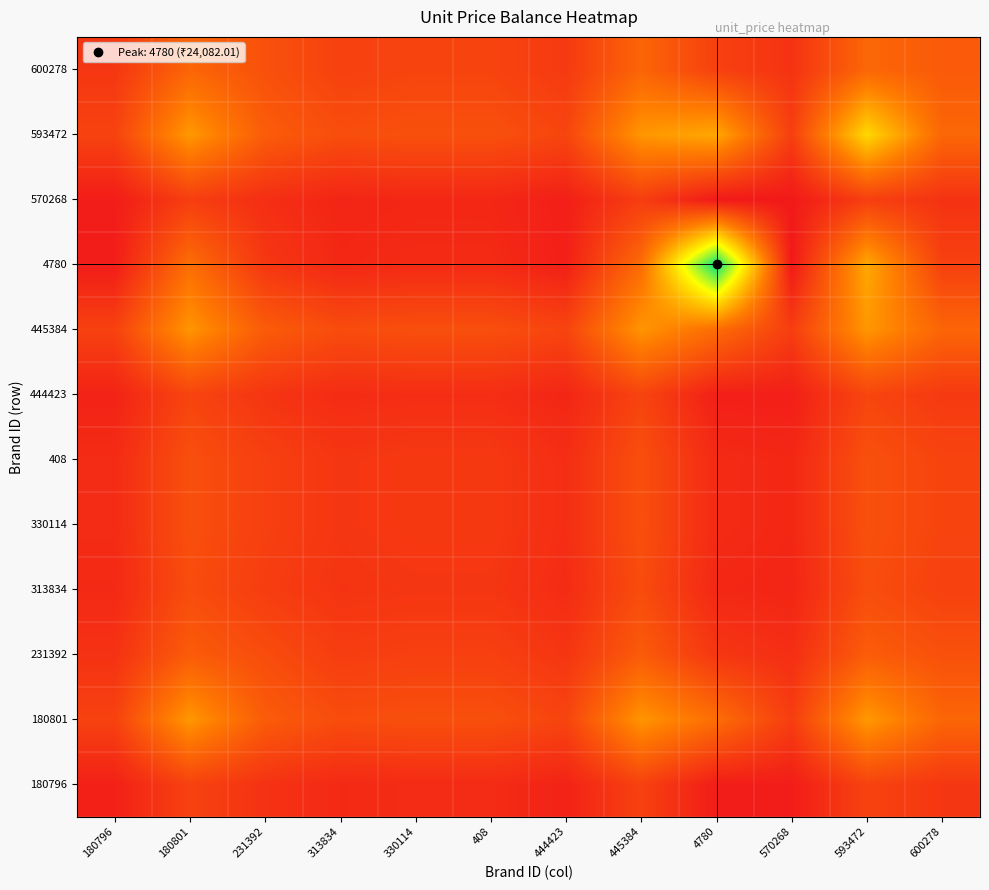

Reading left to right, transcribe all the data shown in this chart.

180796: 180796=0.0	180801=0.1	231392=0.1	313834=0.1	330114=0.1	408=0.1	444423=0.0	445384=0.1	4780=0.0	570268=0.0	593472=0.1	600278=0.1
180801: 180796=0.1	180801=0.4	231392=0.2	313834=0.2	330114=0.2	408=0.2	444423=0.1	445384=0.4	4780=0.3	570268=0.1	593472=0.4	600278=0.2
231392: 180796=0.1	180801=0.2	231392=0.2	313834=0.1	330114=0.1	408=0.1	444423=0.1	445384=0.2	4780=0.1	570268=0.1	593472=0.2	600278=0.2
313834: 180796=0.1	180801=0.2	231392=0.1	313834=0.1	330114=0.1	408=0.1	444423=0.1	445384=0.2	4780=0.0	570268=0.0	593472=0.2	600278=0.1
330114: 180796=0.1	180801=0.2	231392=0.1	313834=0.1	330114=0.1	408=0.1	444423=0.1	445384=0.2	4780=0.1	570268=0.0	593472=0.2	600278=0.1
408: 180796=0.1	180801=0.2	231392=0.1	313834=0.1	330114=0.1	408=0.1	444423=0.1	445384=0.2	4780=0.1	570268=0.0	593472=0.2	600278=0.1
444423: 180796=0.0	180801=0.1	231392=0.1	313834=0.1	330114=0.1	408=0.1	444423=0.0	445384=0.1	4780=0.0	570268=0.0	593472=0.1	600278=0.1
445384: 180796=0.1	180801=0.4	231392=0.2	313834=0.2	330114=0.2	408=0.2	444423=0.1	445384=0.4	4780=0.3	570268=0.1	593472=0.4	600278=0.2
4780: 180796=0.0	180801=0.3	231392=0.1	313834=0.0	330114=0.1	408=0.1	444423=0.0	445384=0.3	4780=1.0	570268=0.0	593472=0.4	600278=0.1
570268: 180796=0.0	180801=0.1	231392=0.1	313834=0.0	330114=0.0	408=0.0	444423=0.0	445384=0.1	4780=0.0	570268=0.0	593472=0.1	600278=0.1
593472: 180796=0.1	180801=0.4	231392=0.2	313834=0.2	330114=0.2	408=0.2	444423=0.1	445384=0.4	4780=0.4	570268=0.1	593472=0.6	600278=0.3
600278: 180796=0.1	180801=0.2	231392=0.2	313834=0.1	330114=0.1	408=0.1	444423=0.1	445384=0.2	4780=0.1	570268=0.1	593472=0.3	600278=0.2